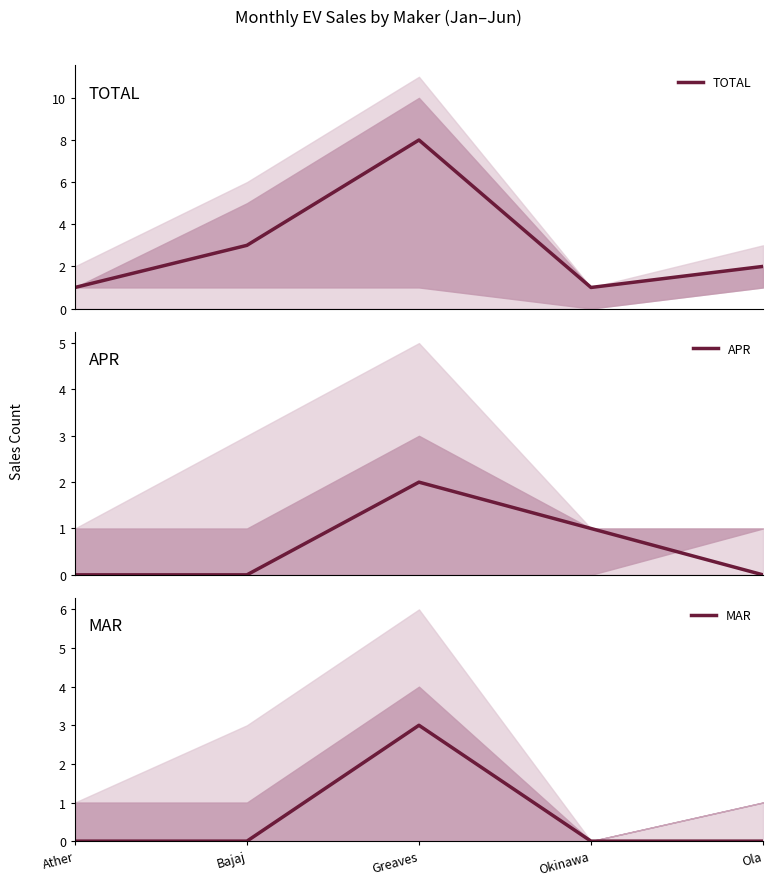

At Greaves, list the series in order from largest to smallest.

TOTAL, MAR, APR